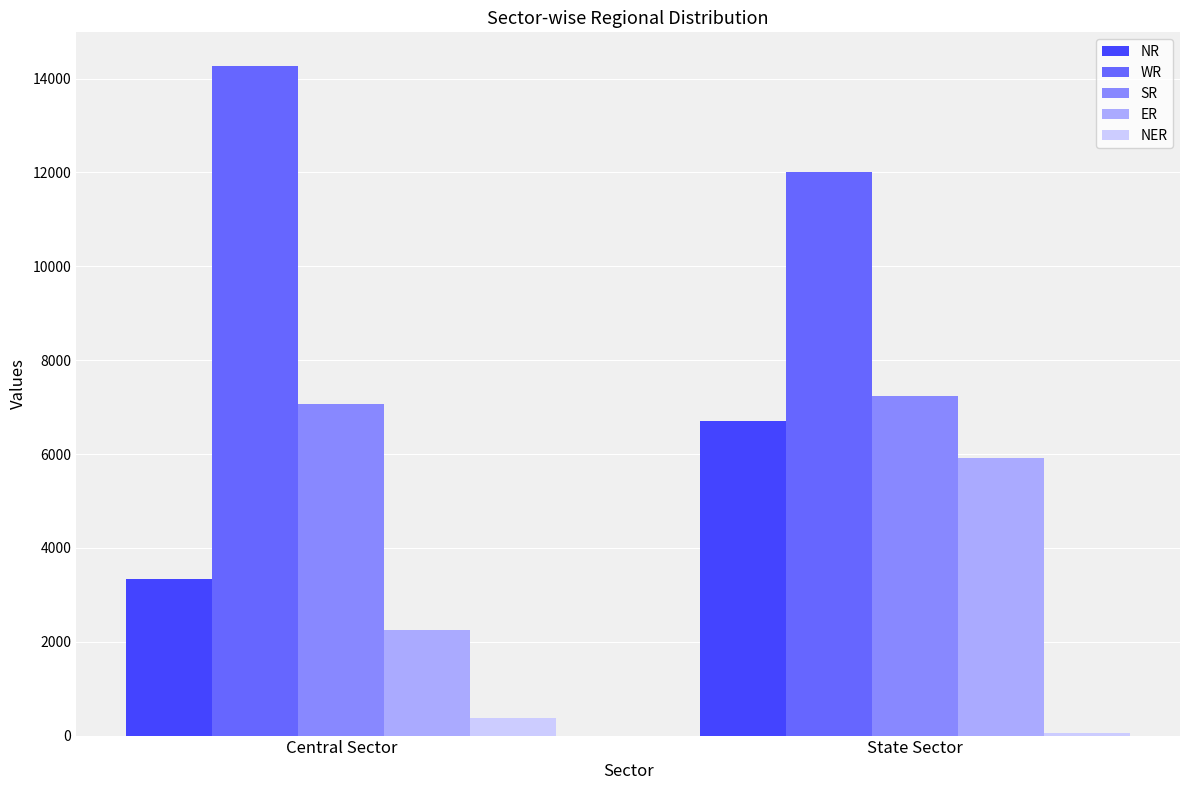

What position from the right is Central Sector?

2